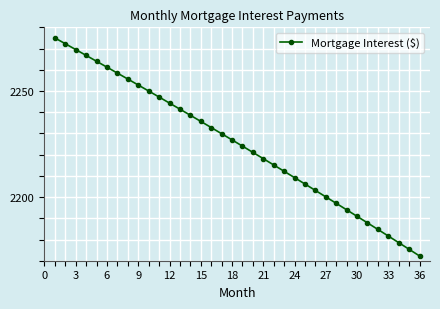

How many lines are shown in the chart?

1